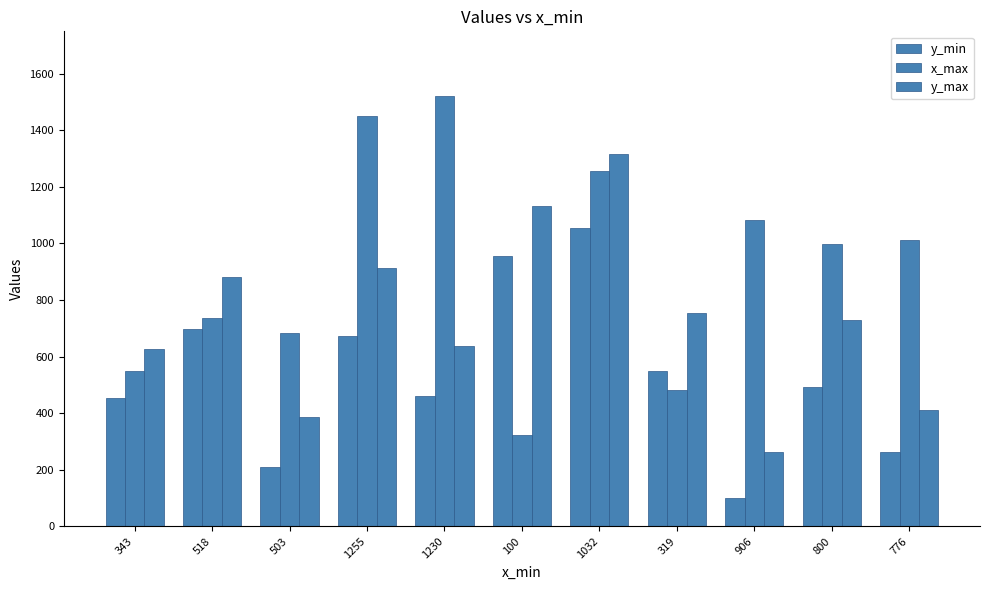

Does the chart contain any negative values?

No